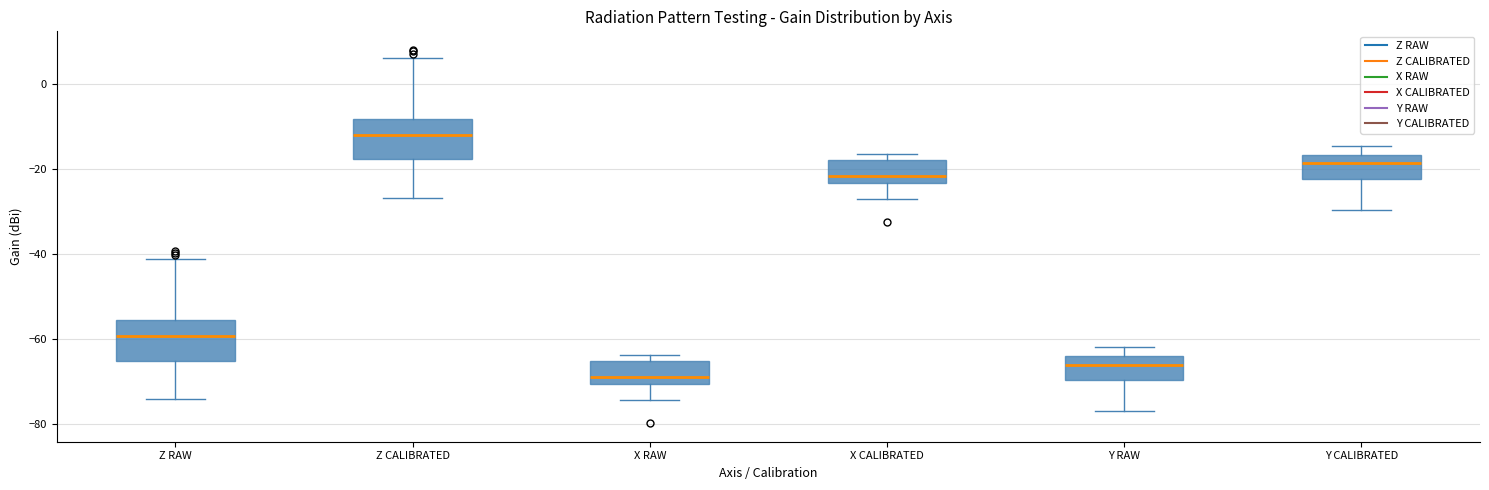

Reading left to right, transcribe this box plot: for each box, give where its median line is, the range the box spans, and where its two whiskers end, as read against the y-axis. The values are not printed on the chart, so give them approximately, as read against the axis.

Z RAW: median -60, box -66 to -56, whiskers -74 to -42
Z CALIBRATED: median -12, box -18 to -8, whiskers -26 to 6
X RAW: median -68, box -70 to -66, whiskers -74 to -64
X CALIBRATED: median -22, box -24 to -18, whiskers -26 to -16
Y RAW: median -66, box -70 to -64, whiskers -76 to -62
Y CALIBRATED: median -18, box -22 to -16, whiskers -30 to -14